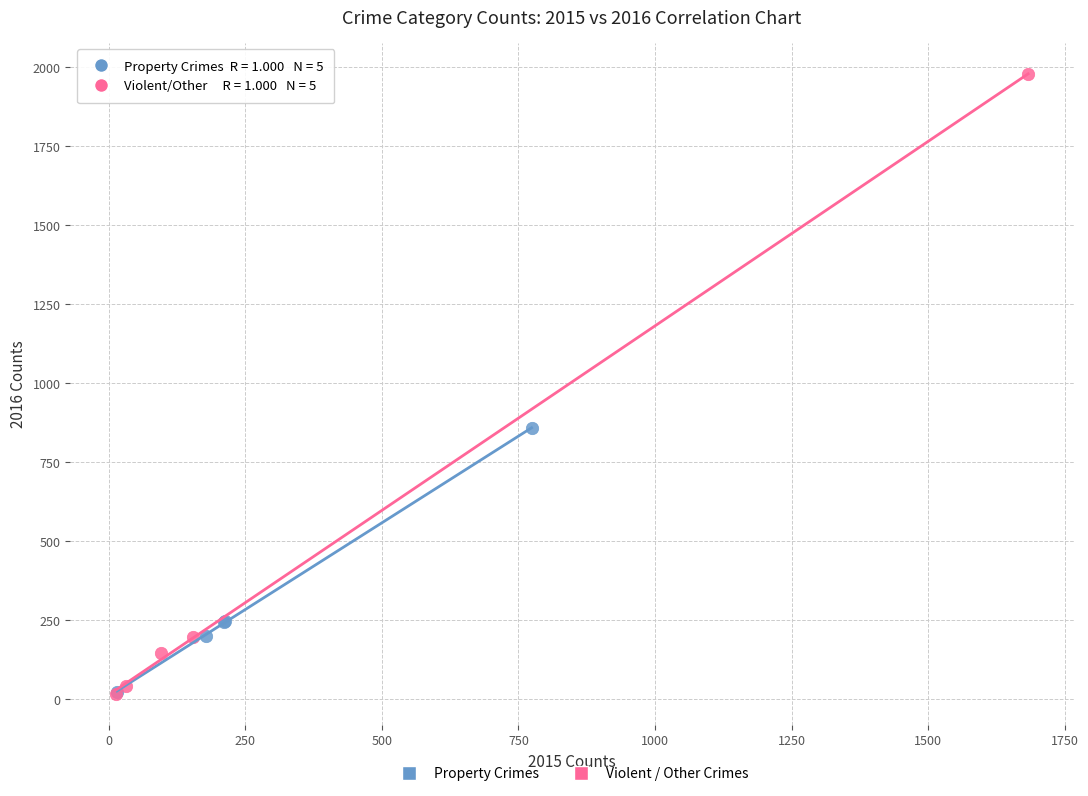

Which series has the widest spread of Y values?

Violent / Other Crimes